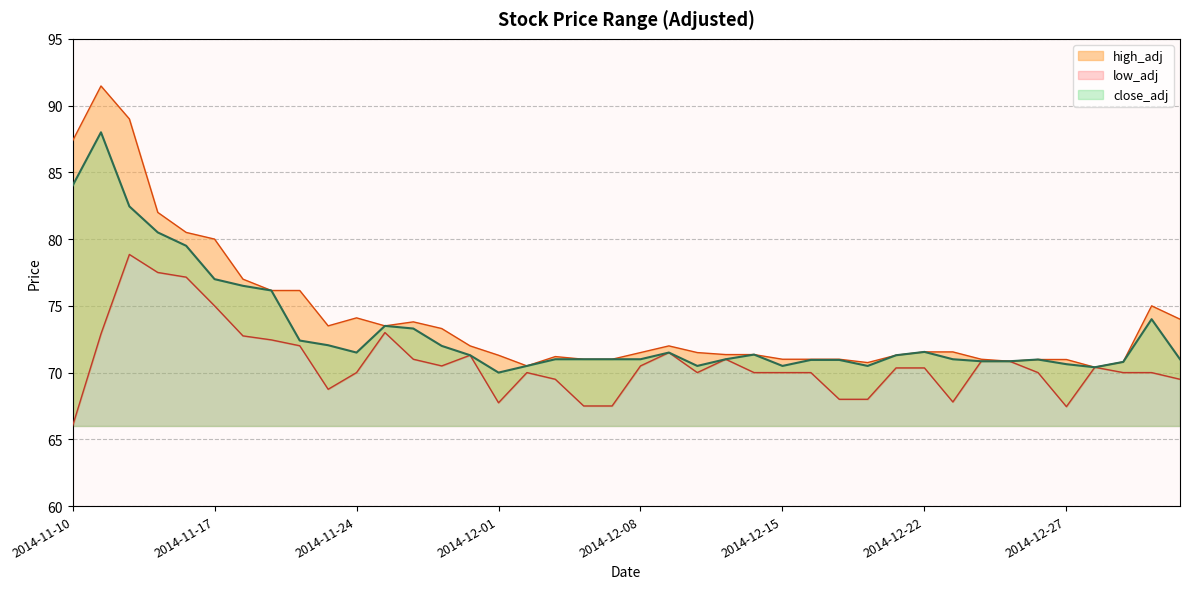

Between 2014-11-27 and 2014-12-08, which is larger?

2014-11-27